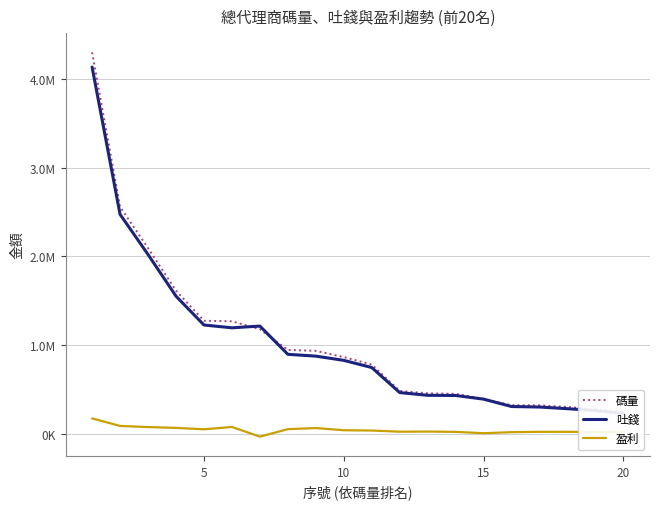

True or false: 盈利 and 吐錢 intersect in this chart.

False